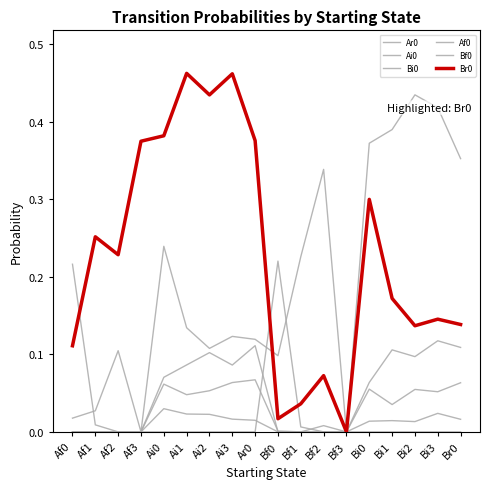

How many Bi0 values are between 0 and 1?

18